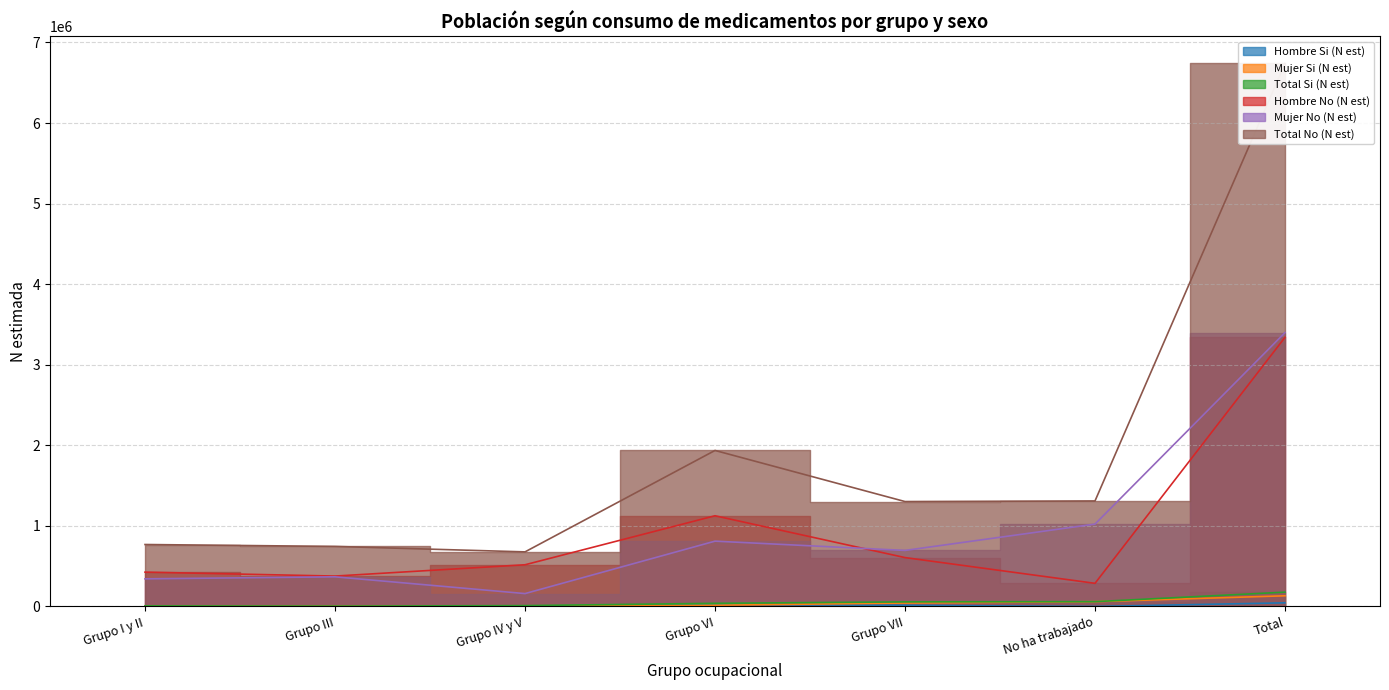

Which series has the largest total across all categories?

Total No (N est)